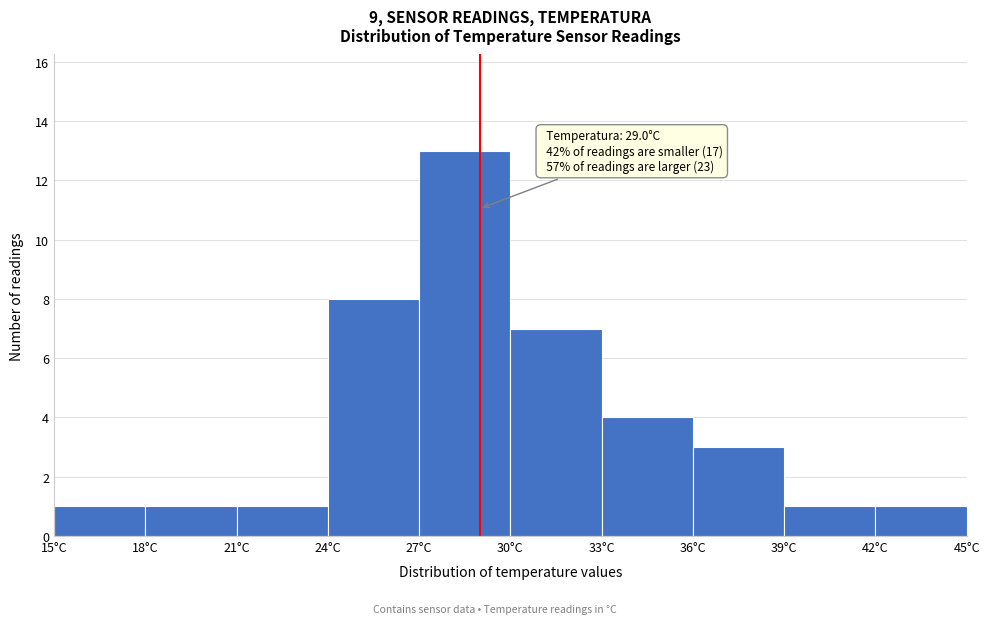

Which range on the x-axis has the tallest bar?

27 to 30